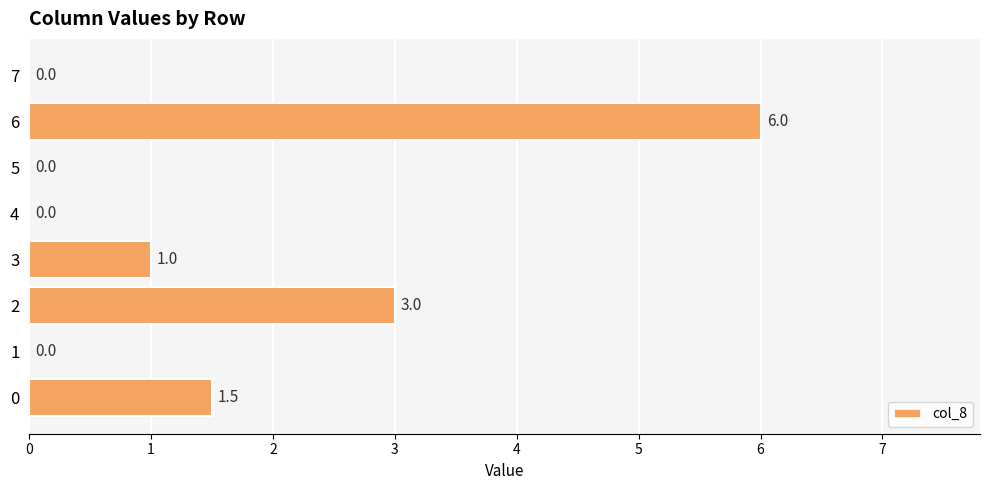

How many values exceed 1?

3